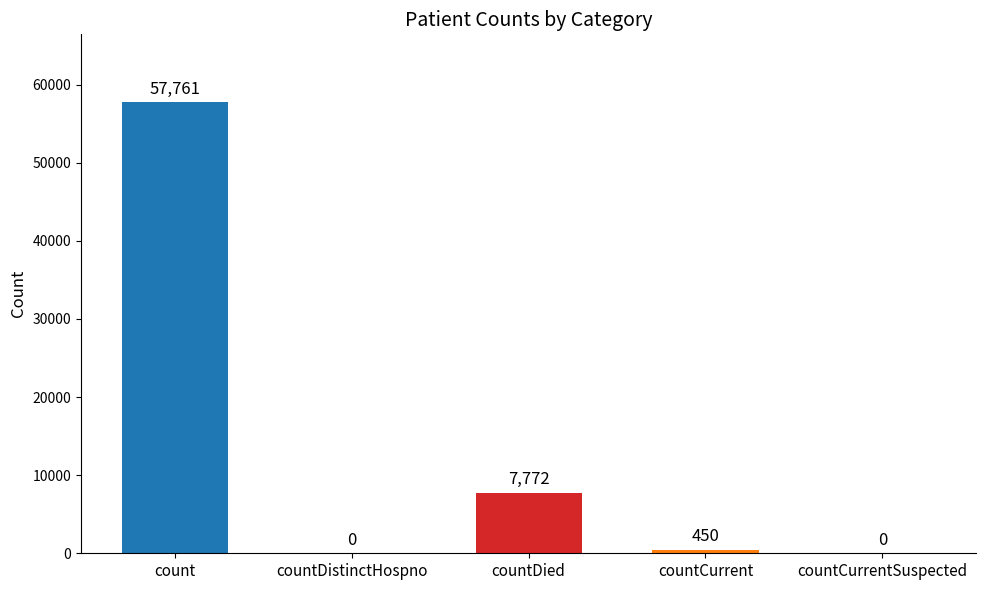

Where is the data nearest to the value 28880?

countDied